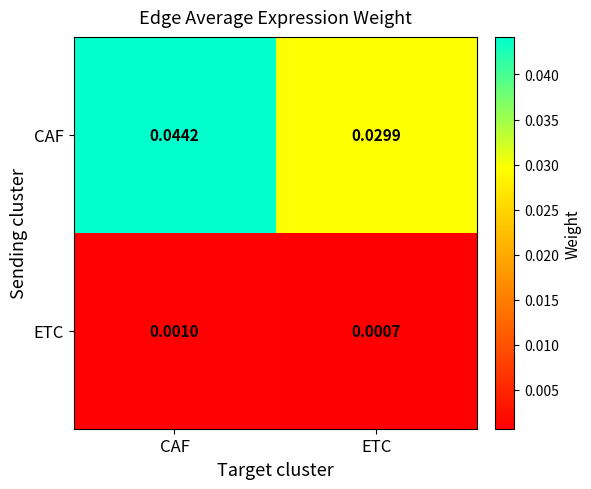

At which label is CAF closest to 0?

ETC